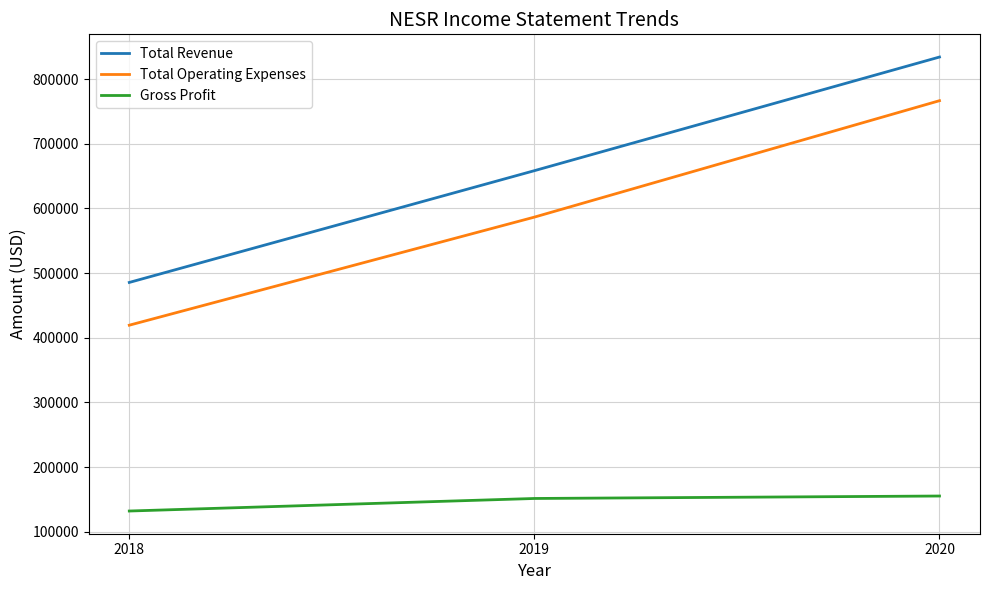

Reading right to left, what are all the values shown in this chart?

Total Revenue: 2020=834100	2019=658400	2018=485600
Total Operating Expenses: 2020=766600	2019=586600	2018=419500
Gross Profit: 2020=155400	2019=151600	2018=132200